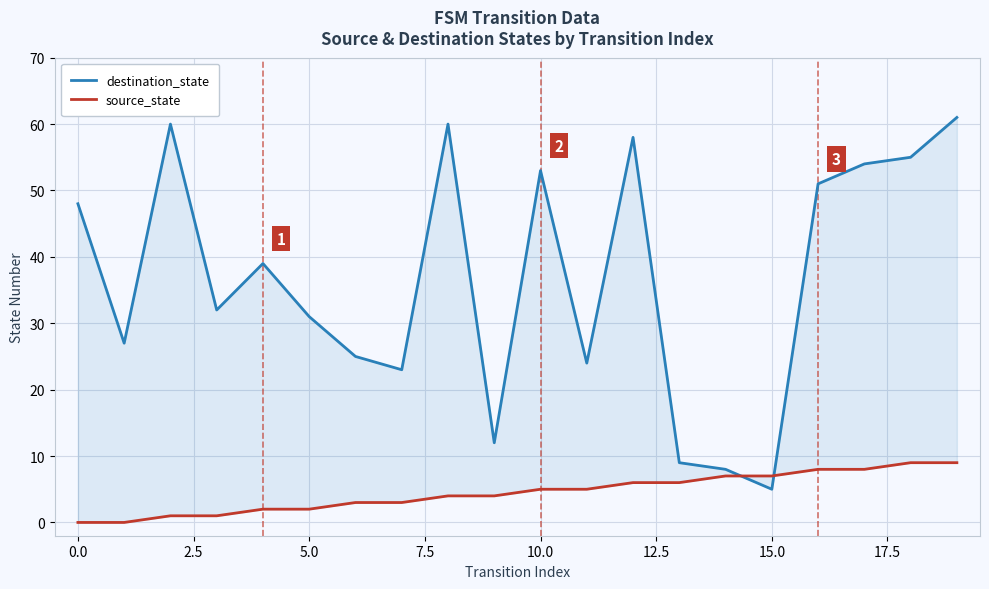

In destination_state, how many points are lower than both neighbors (excluding endpoints)?

6